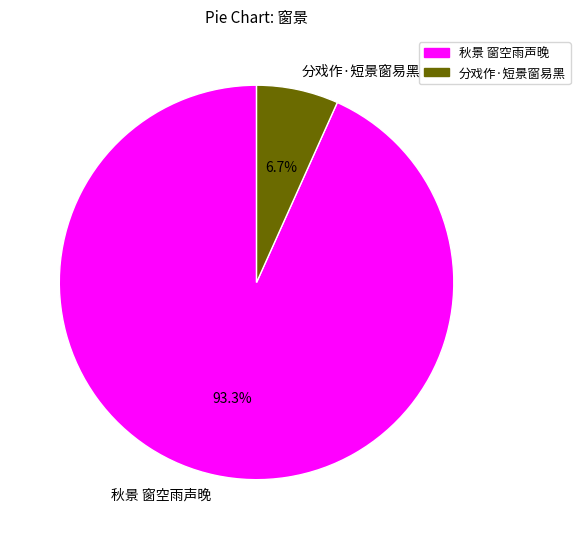

Does 秋景 窗空雨声晚 account for over 50% of the chart?

Yes